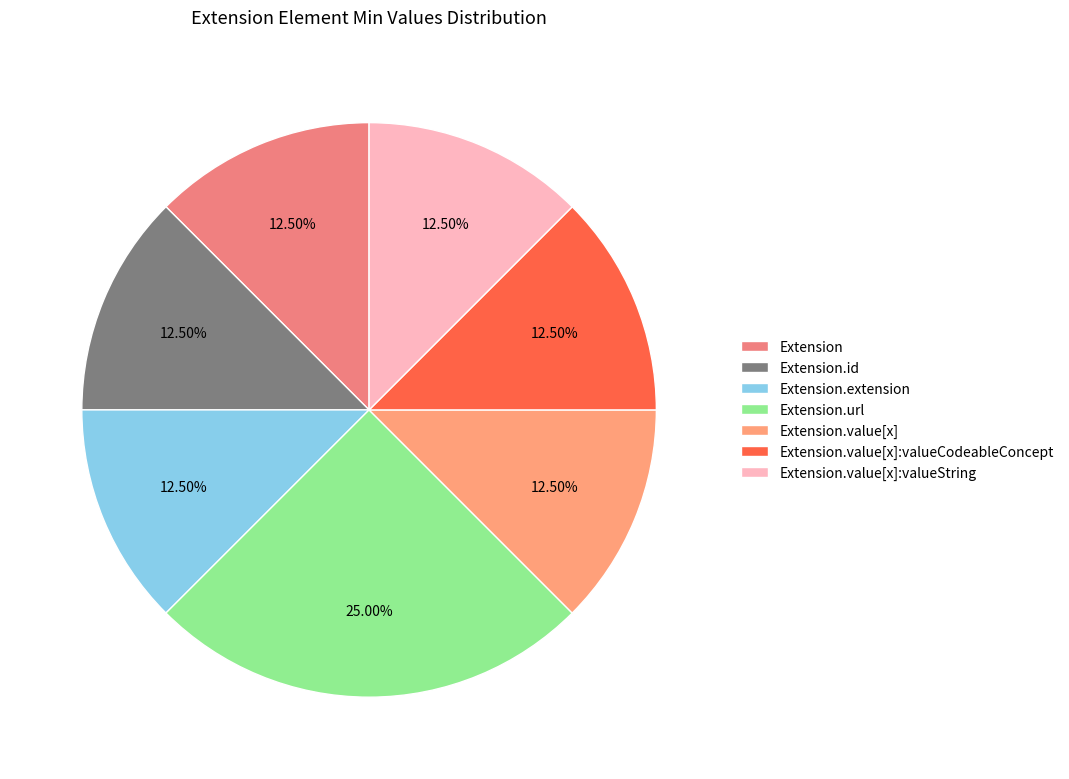

Between Extension.url and Extension.extension, which is larger?

Extension.url